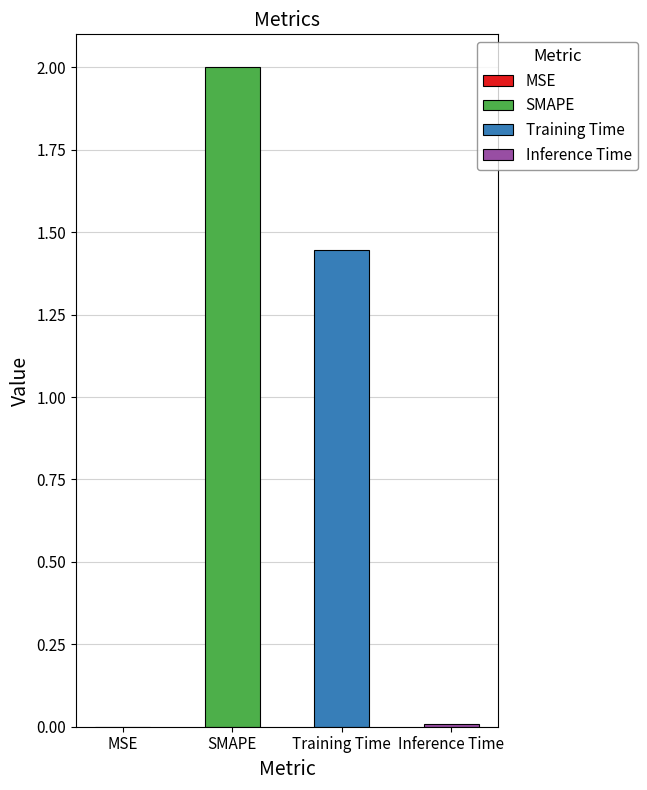

What is the difference between the second highest and second lowest values?

1.4